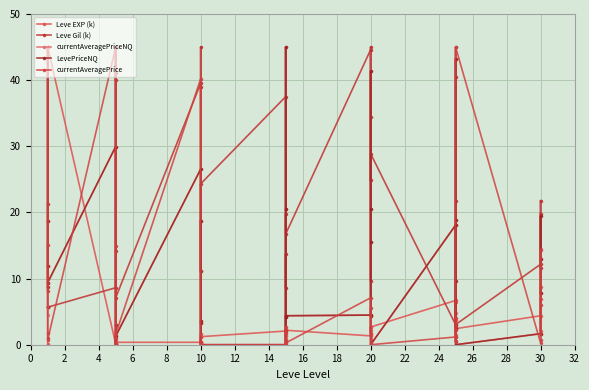

Between 10 and 20, which series saw the biggest shift?

Leve Gil (k)